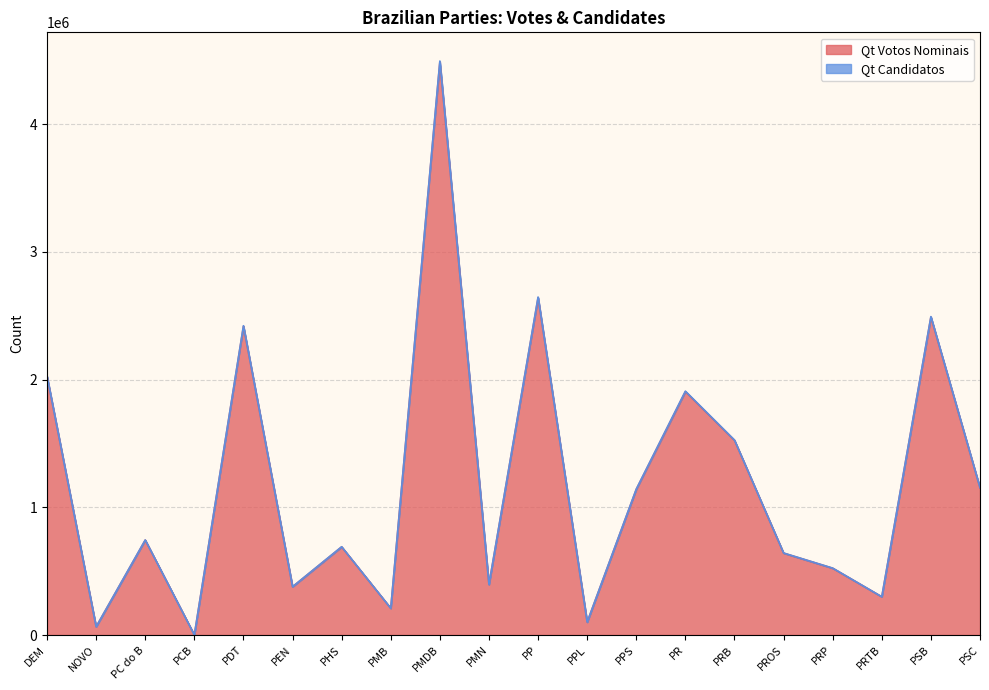

What is the average value of the Qt Votos Nominais series?

1191226